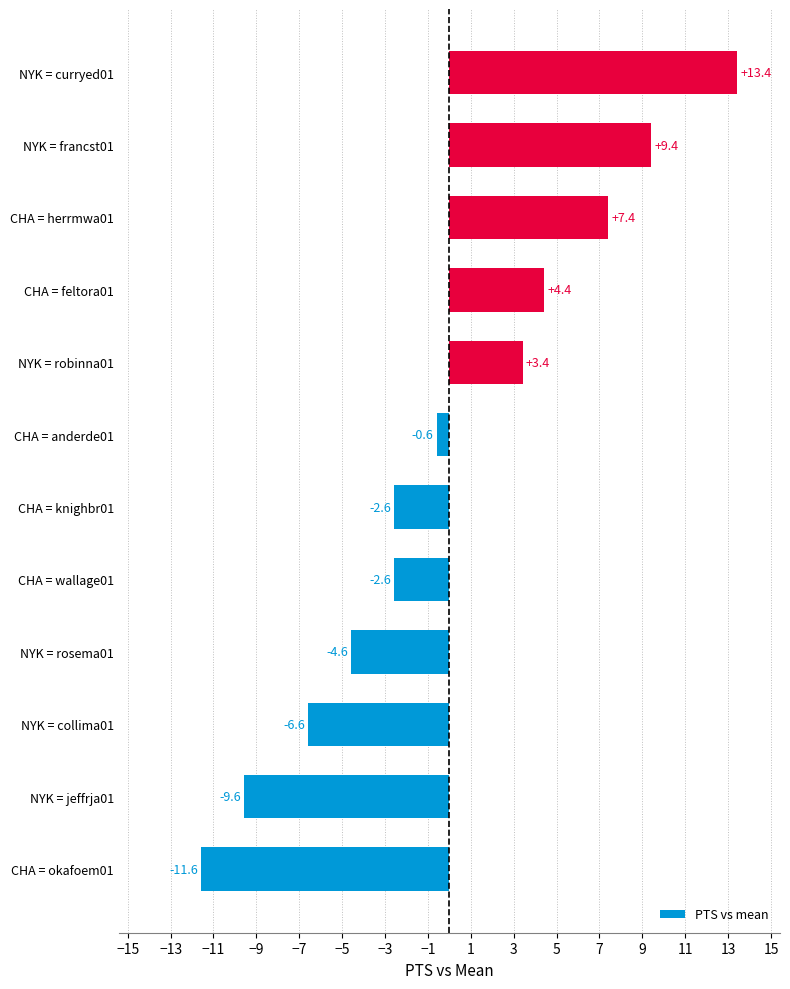

Where is the data nearest to the value 0?

CHA = anderde01